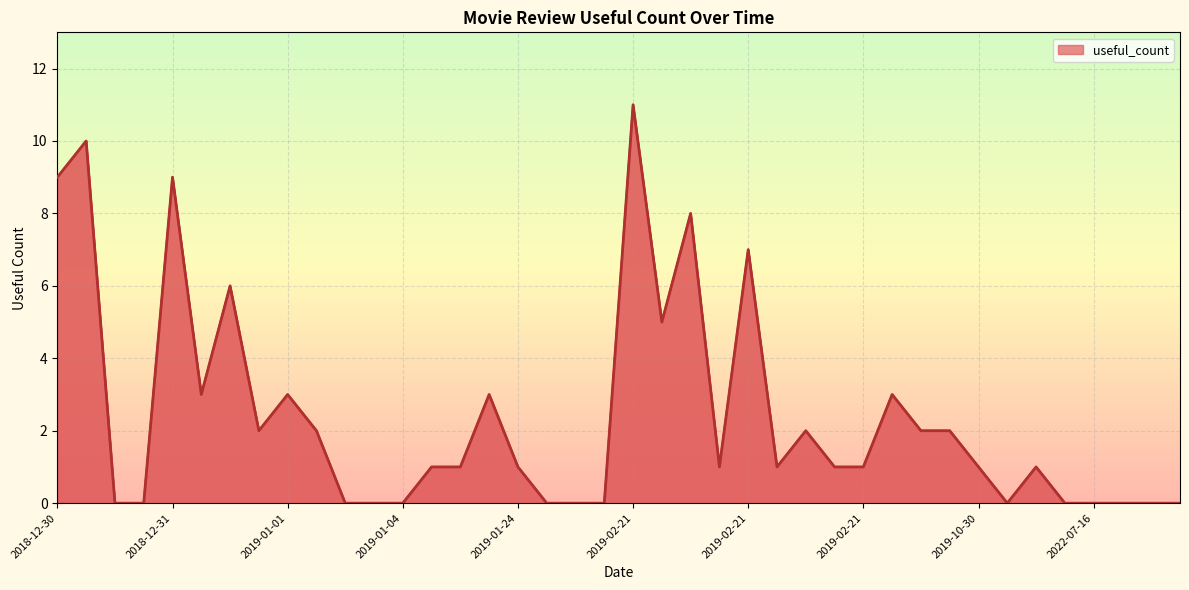

What is the difference between the maximum and minimum values?

11